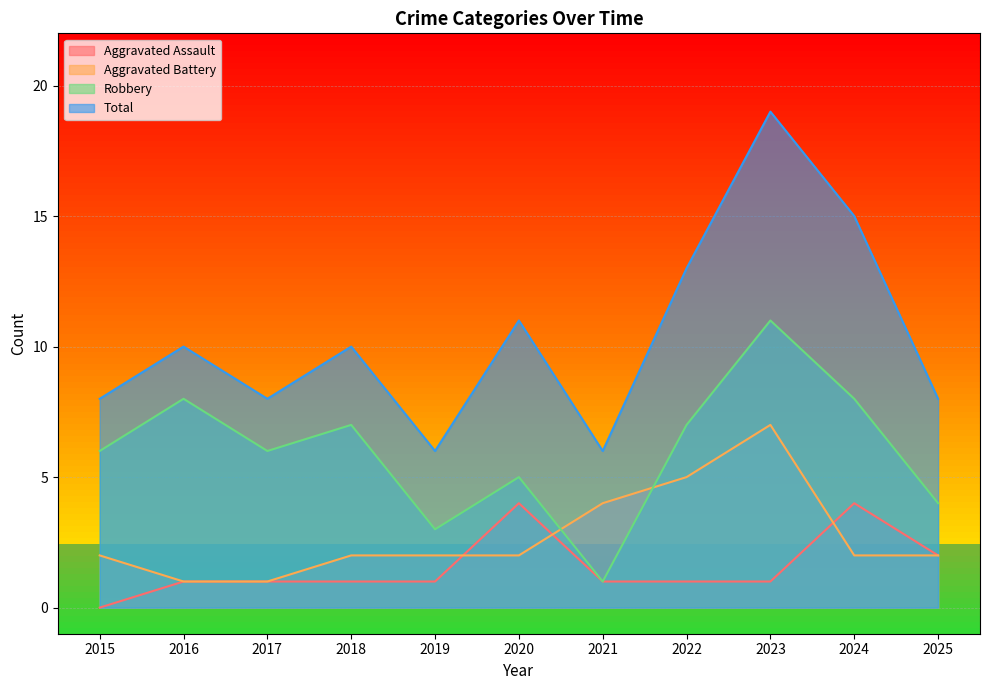

At which label is Aggravated Assault closest to 2?

2025